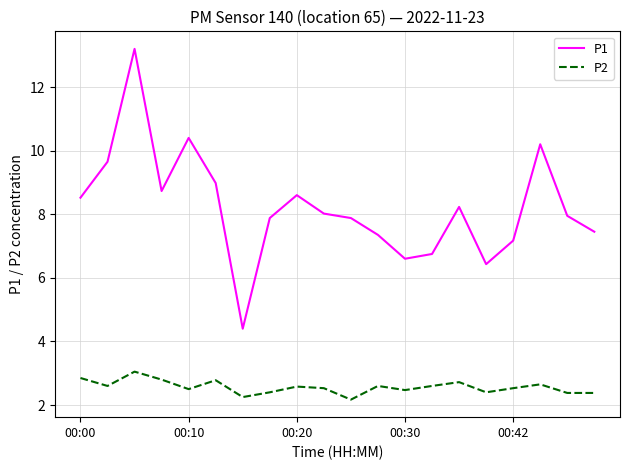

List the series in order of their overall mean, lowest first.

P2, P1